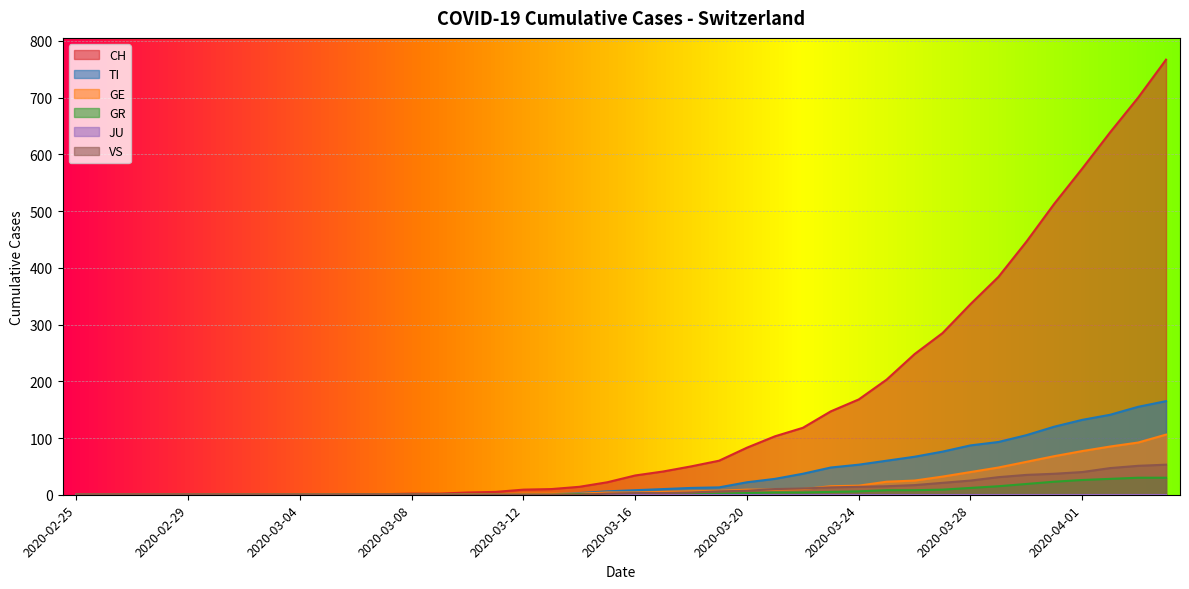

How many data points in TI are above 8?

19